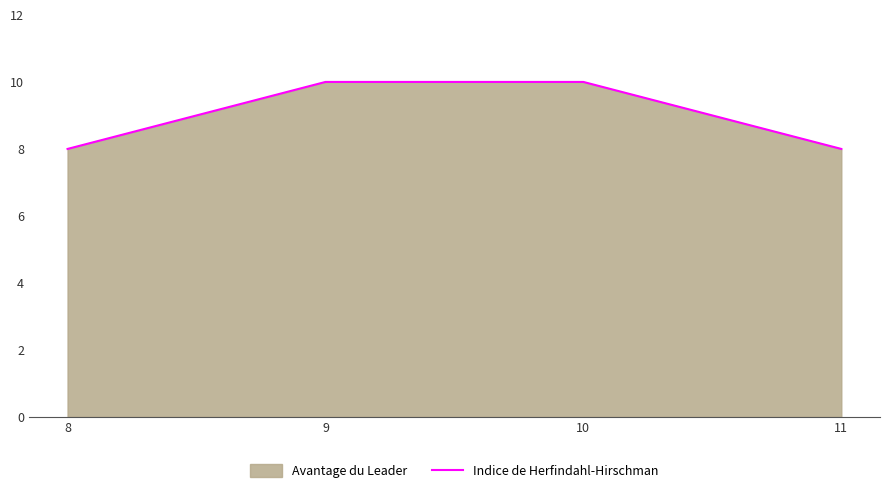

Which label corresponds to the smallest value in the chart?

8